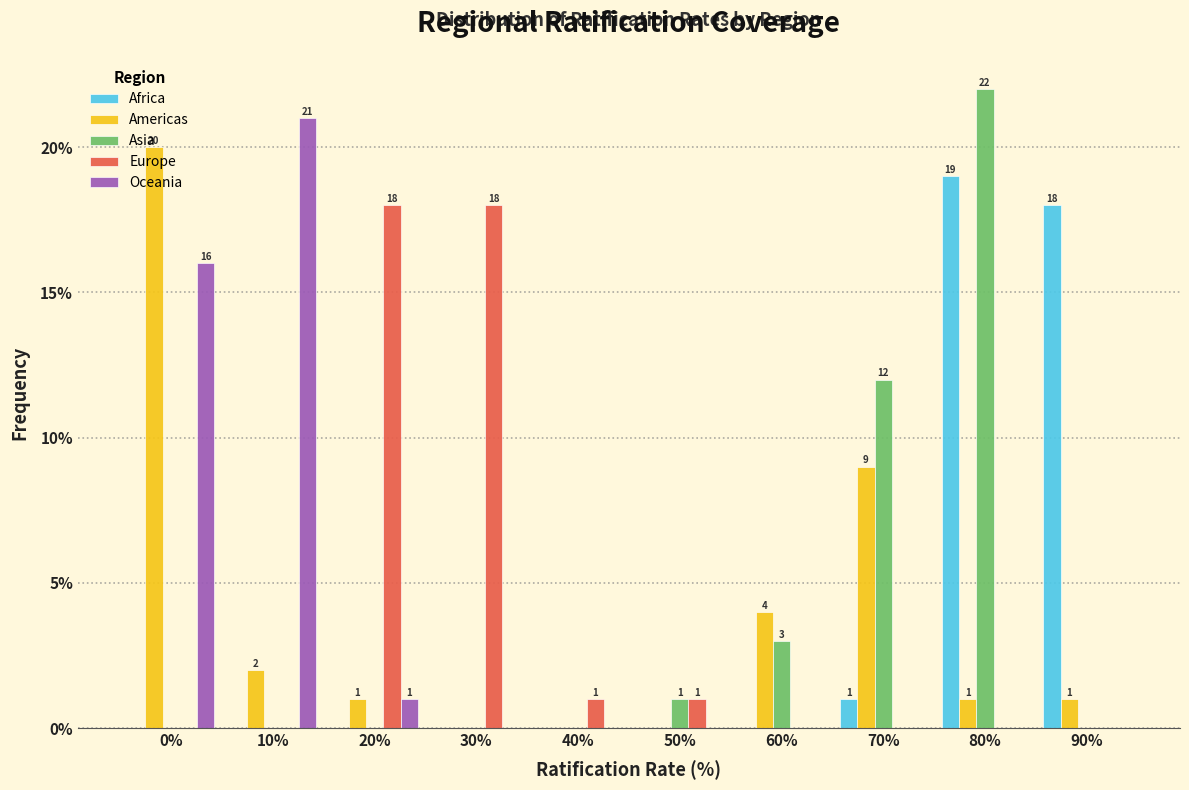

Between 0% and 10%, which series saw the biggest shift?

Americas